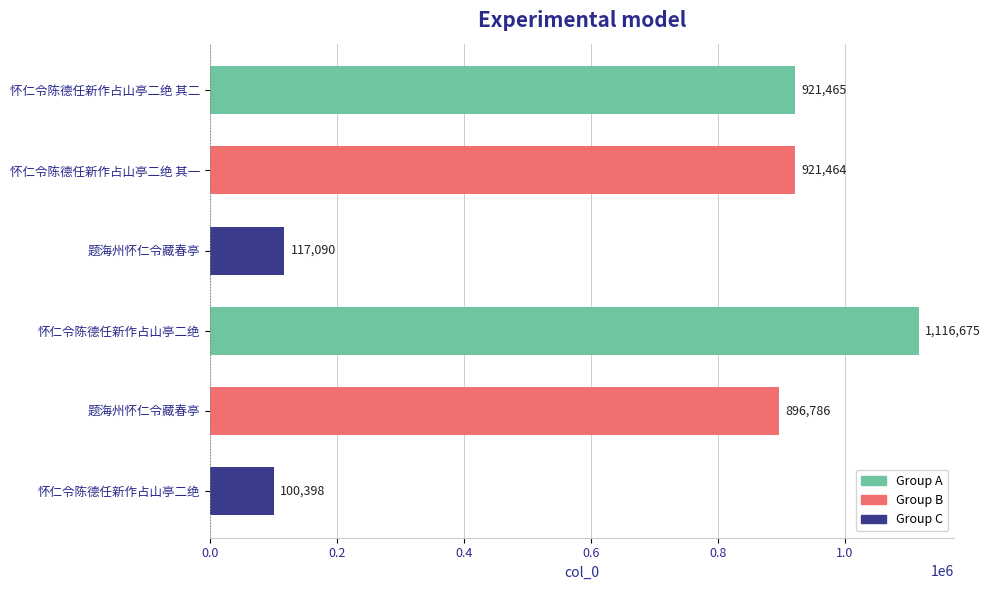

Are the bars grouped side by side (vs. stacked)?

No